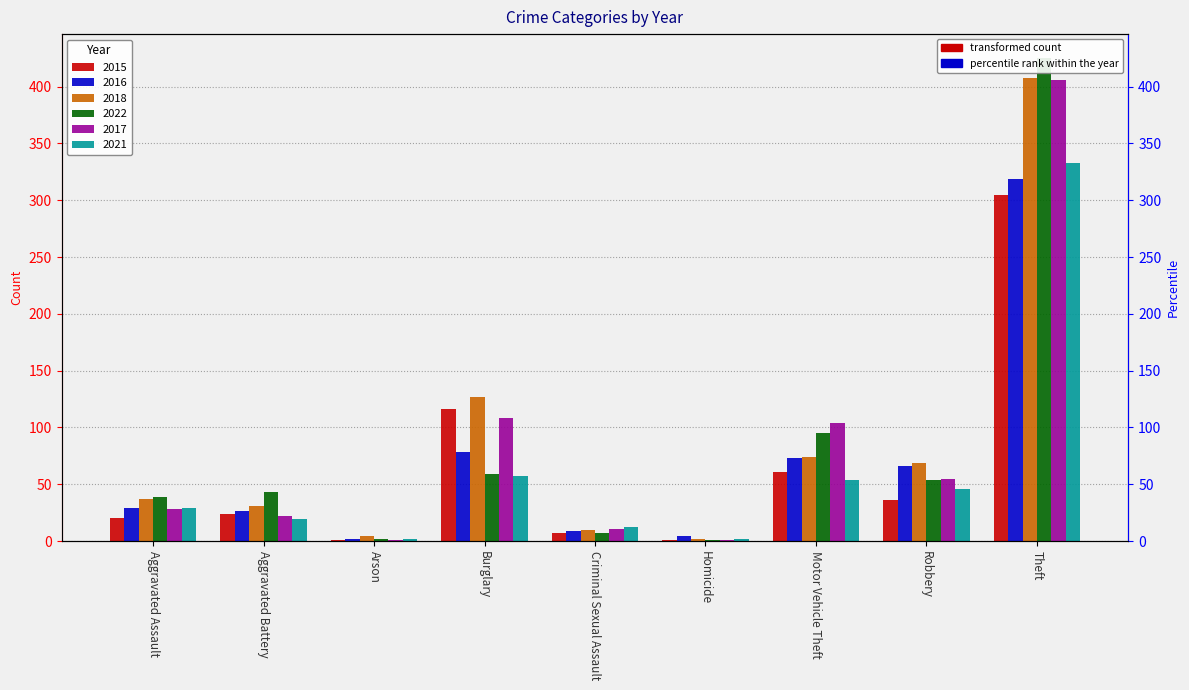

At which category does the chart reach its minimum across all series?

Arson